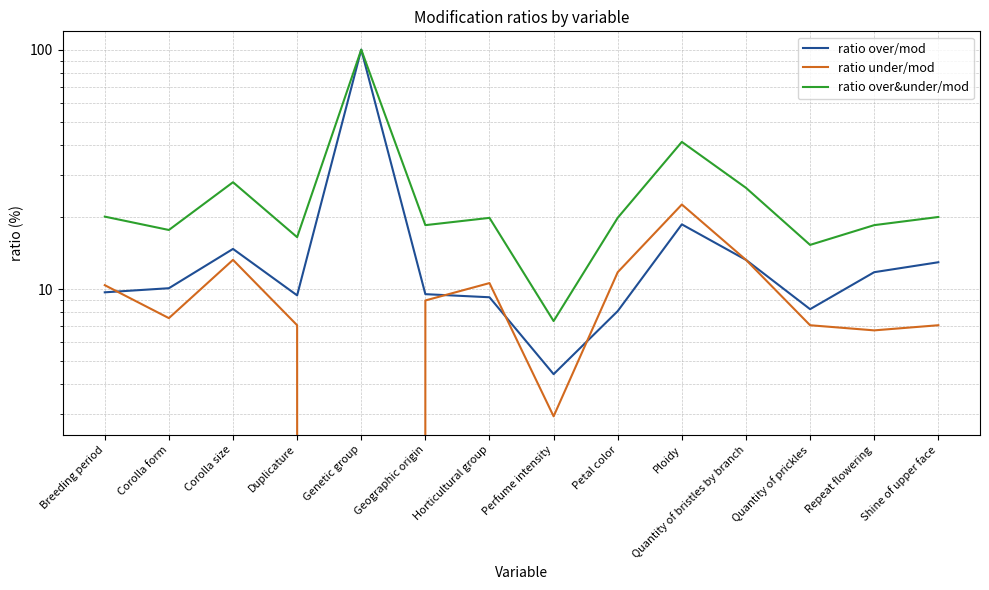

What is the label of the 11th point from the left?

Quantity of bristles by branch